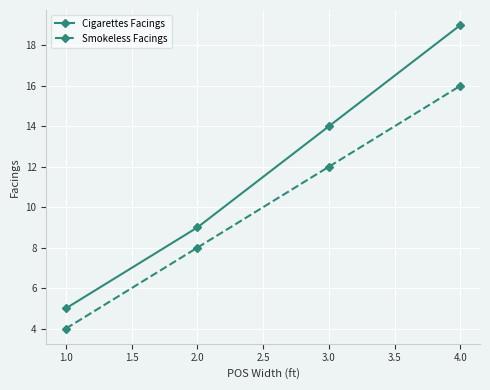

What is the average value of the Cigarettes Facings series?

12